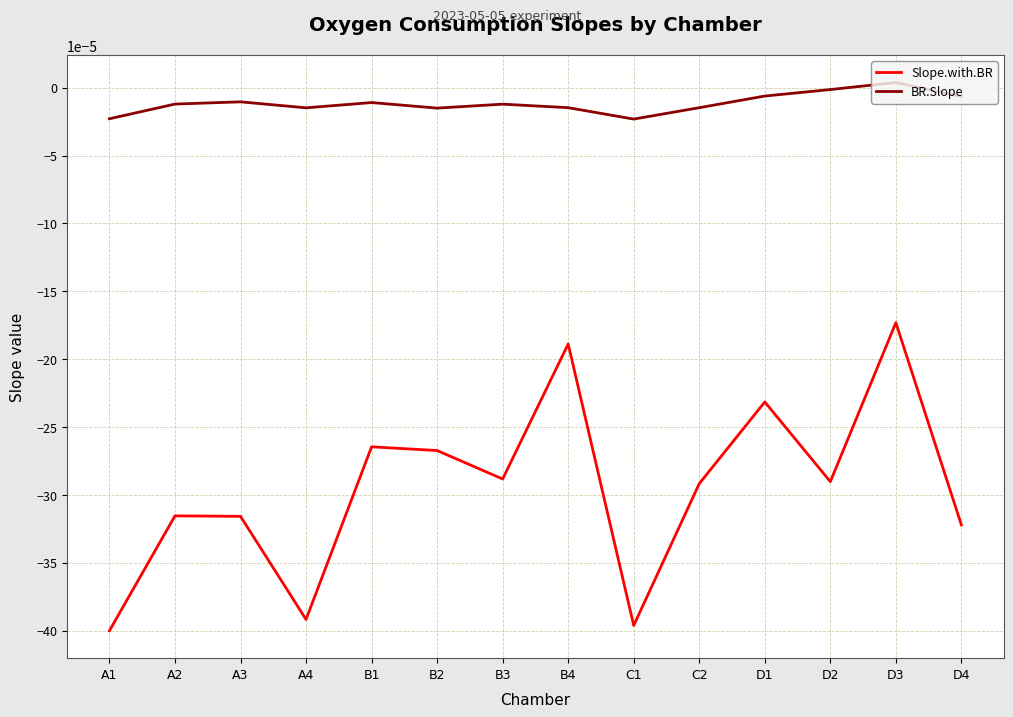

True or false: BR.Slope and Slope.with.BR cross at least once.

False